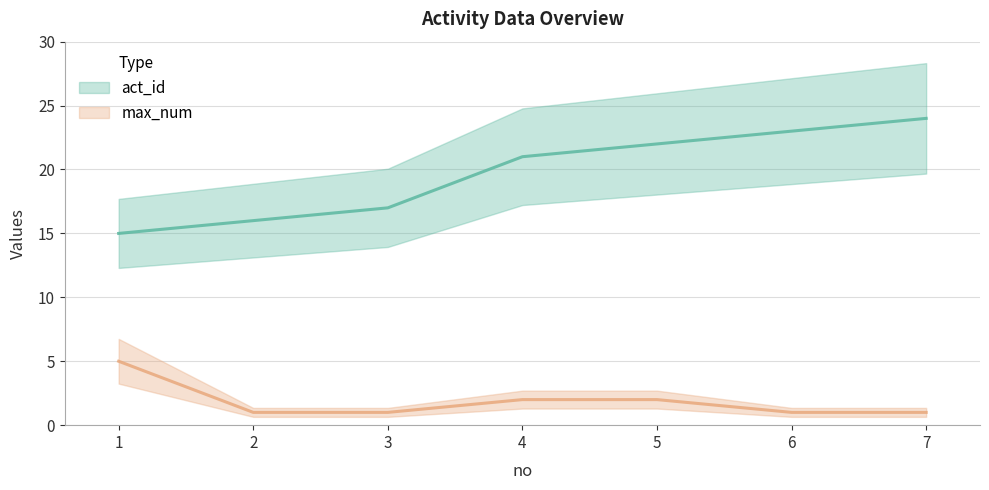

Reading left to right, transcribe all the data shown in this chart.

act_id: 15	16	17	21	22	23	24
max_num: 5	1	1	2	2	1	1